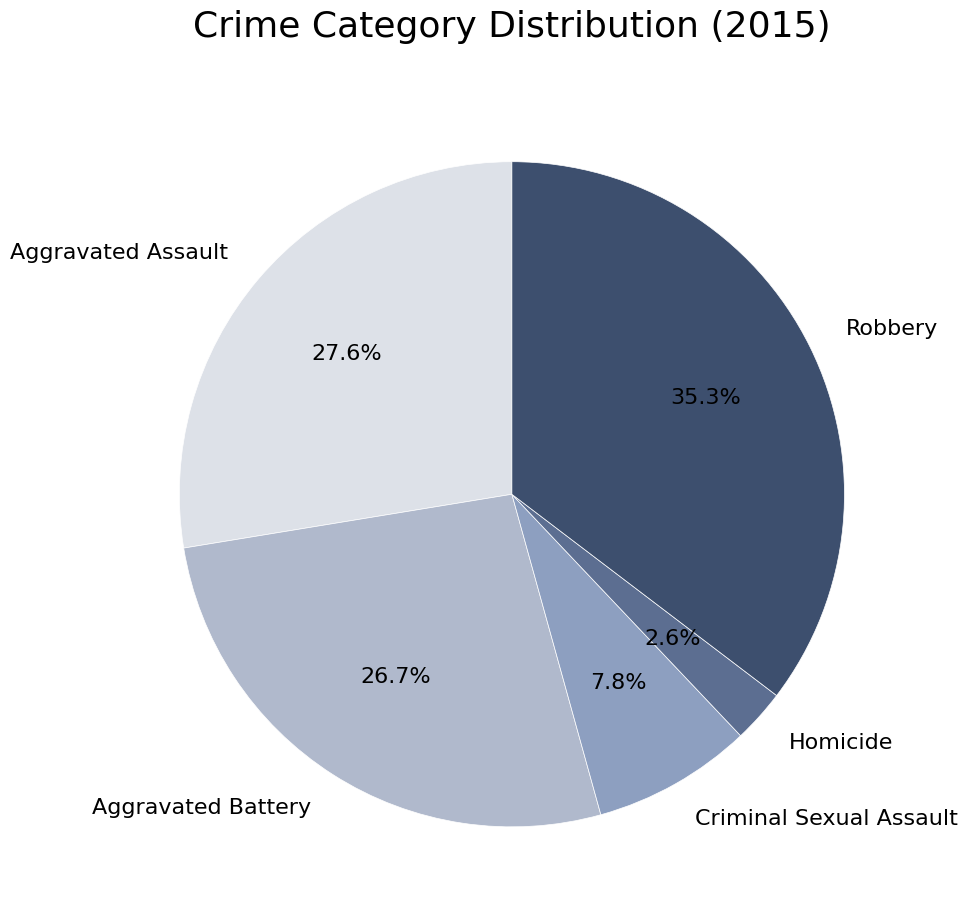

To the nearest percent, what is the combined percentage of Homicide and Aggravated Assault?

30%